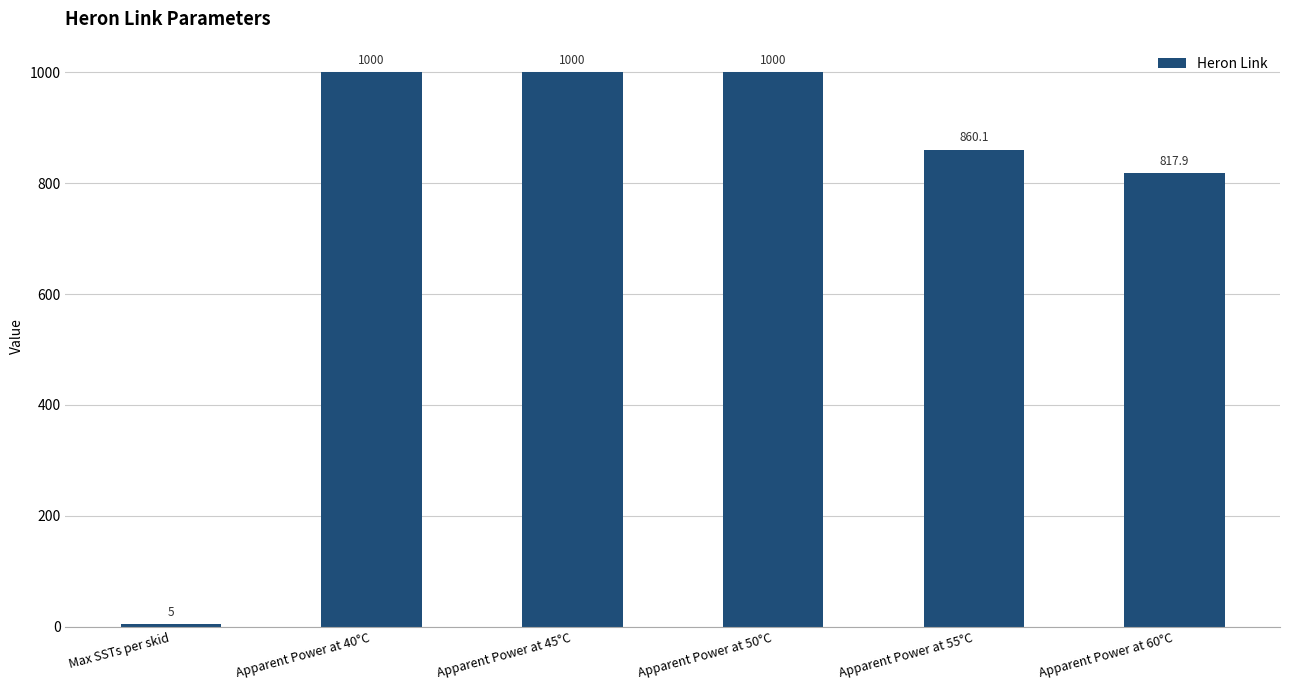

Which category has the lowest value across all series?

Max SSTs per skid